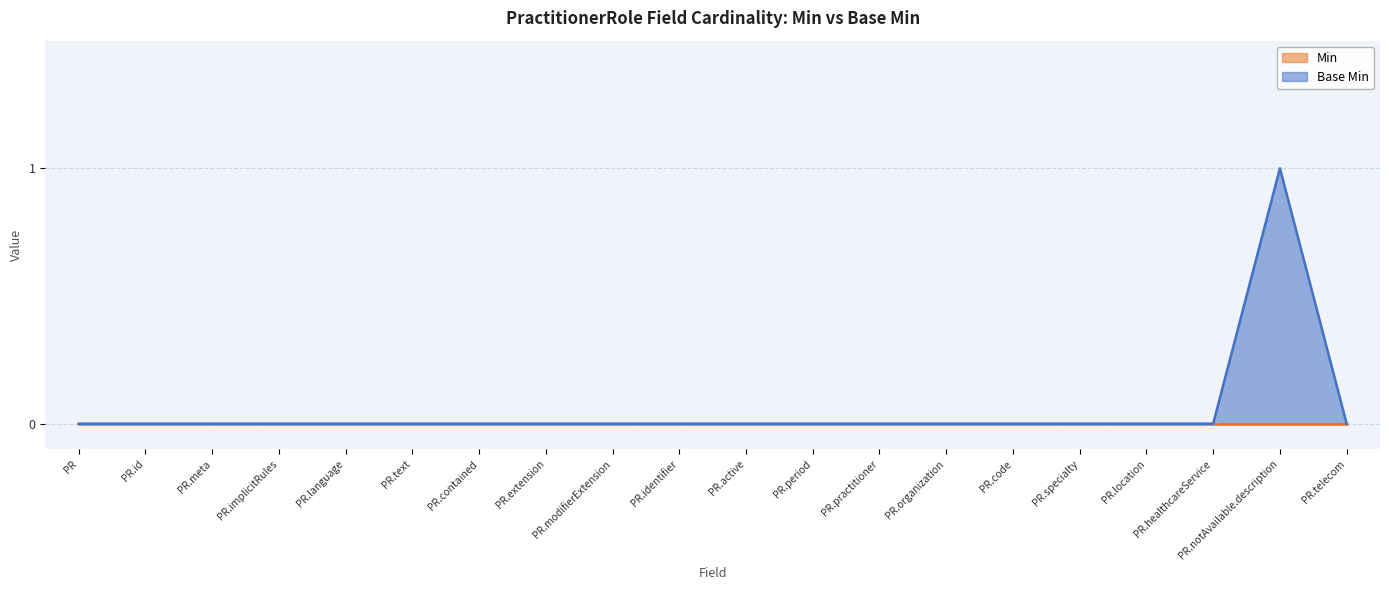

At which category is the sum across all series the highest?

PR.notAvailable.description